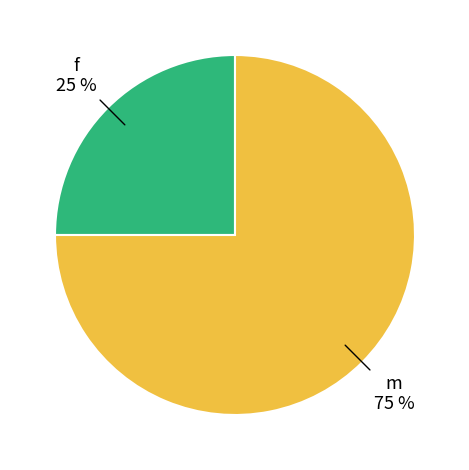

The m slice represents 81% of the pie. True or false?

False